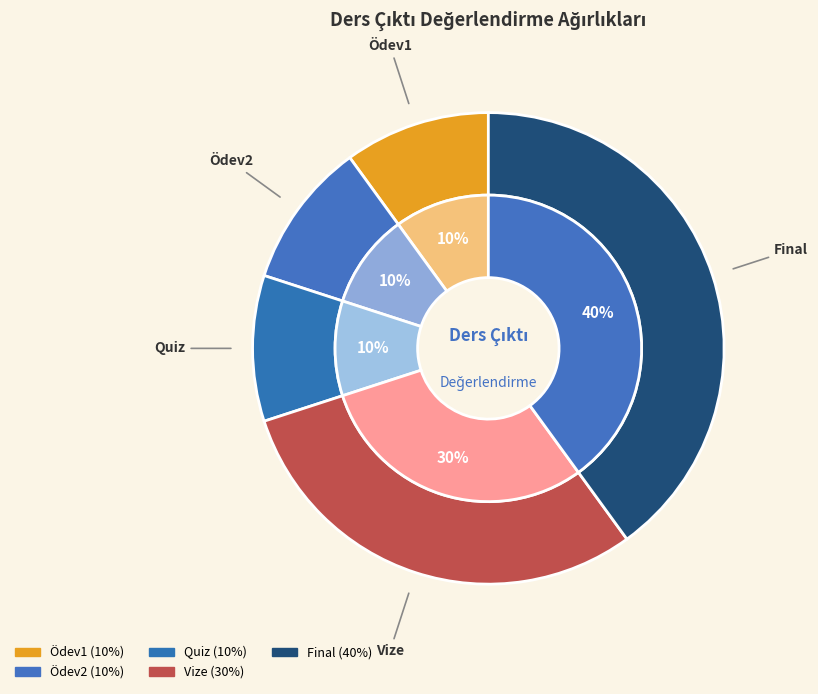

Do 2 and 3 together represent more than half of the pie?

No